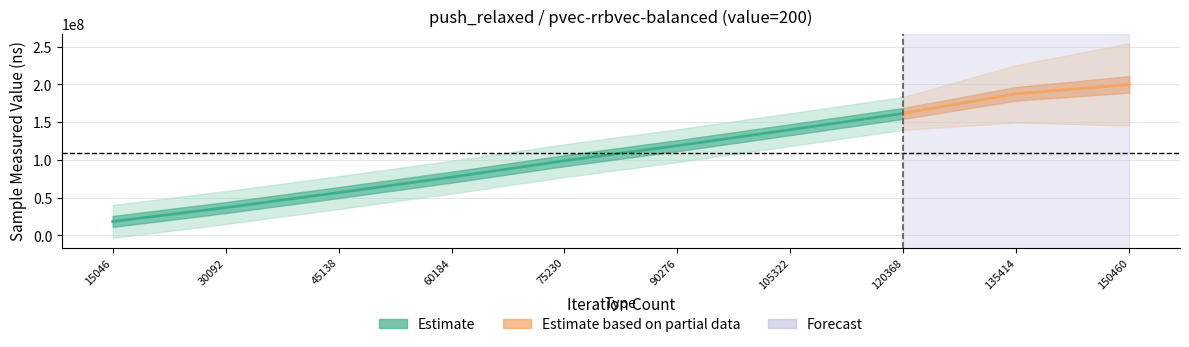

Approximately how many times larger is the value at 120368 compared to 90276?

1.4